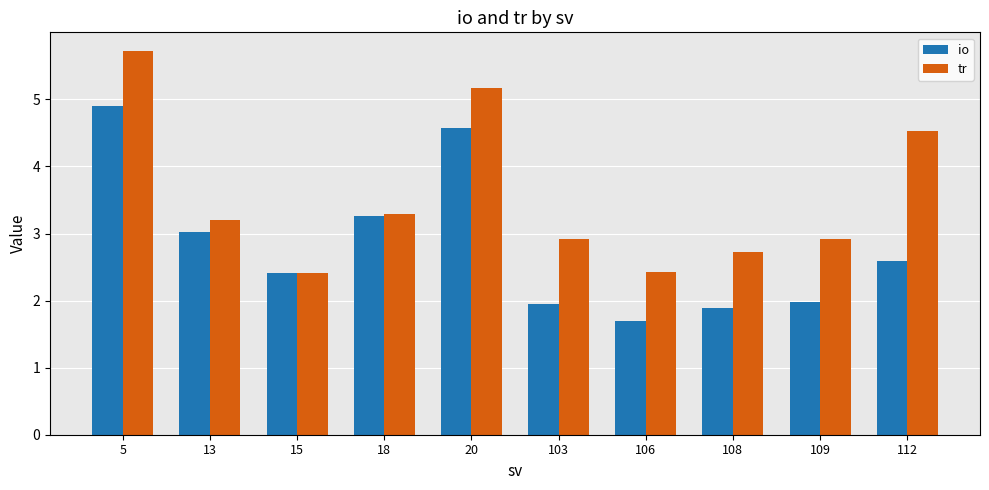

Is it true that tr equals 5.2 at 20?

True